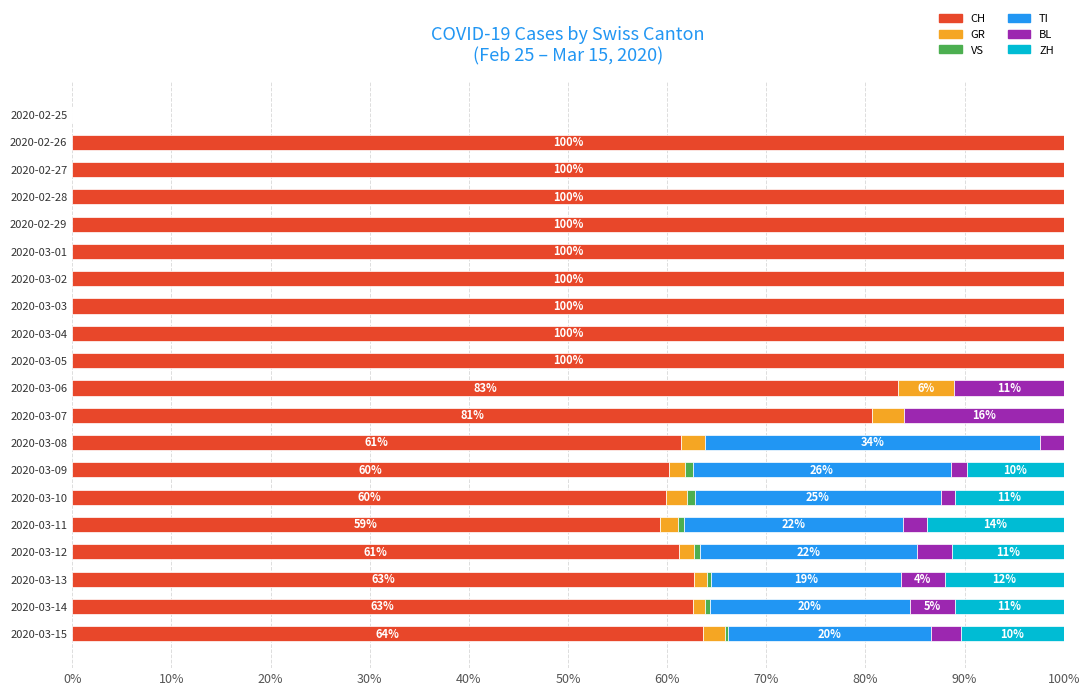

What is the highest value of the CH series?

100.0